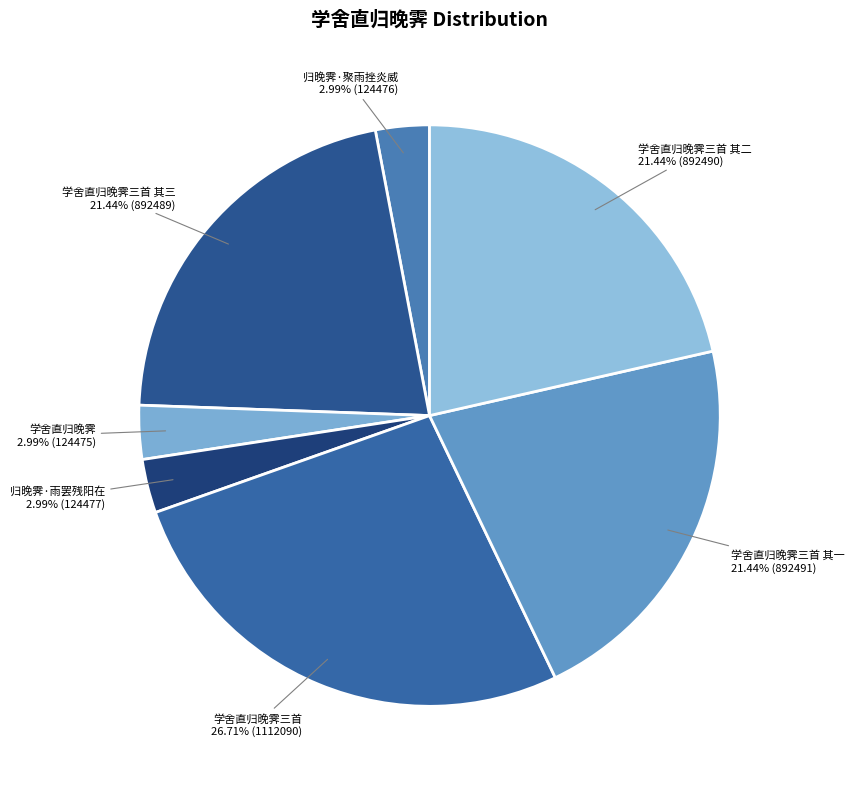

To the nearest percent, what portion does 学舍直归晚霁三首 其二 represent?

21%